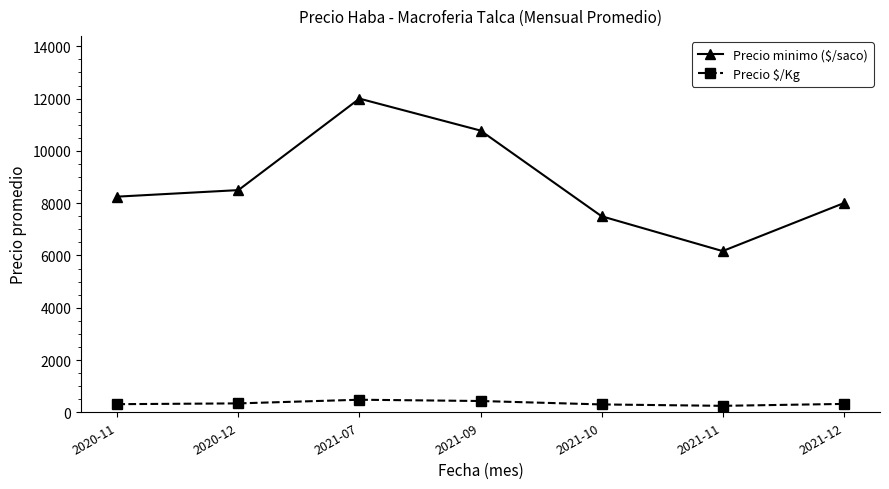

What is the label of the 5th point from the left?

2021-10